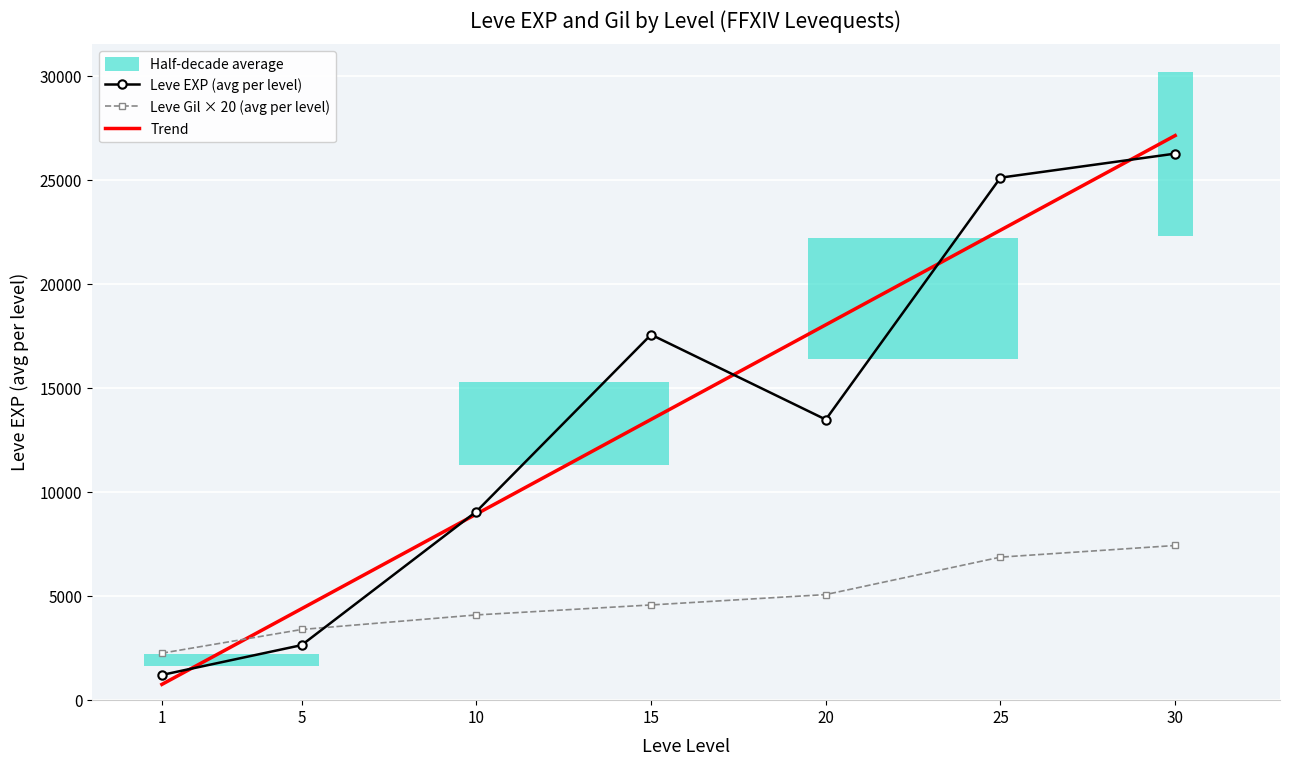

How many data points in Leve Gil × 20 (avg per level) are less than 4580?

3